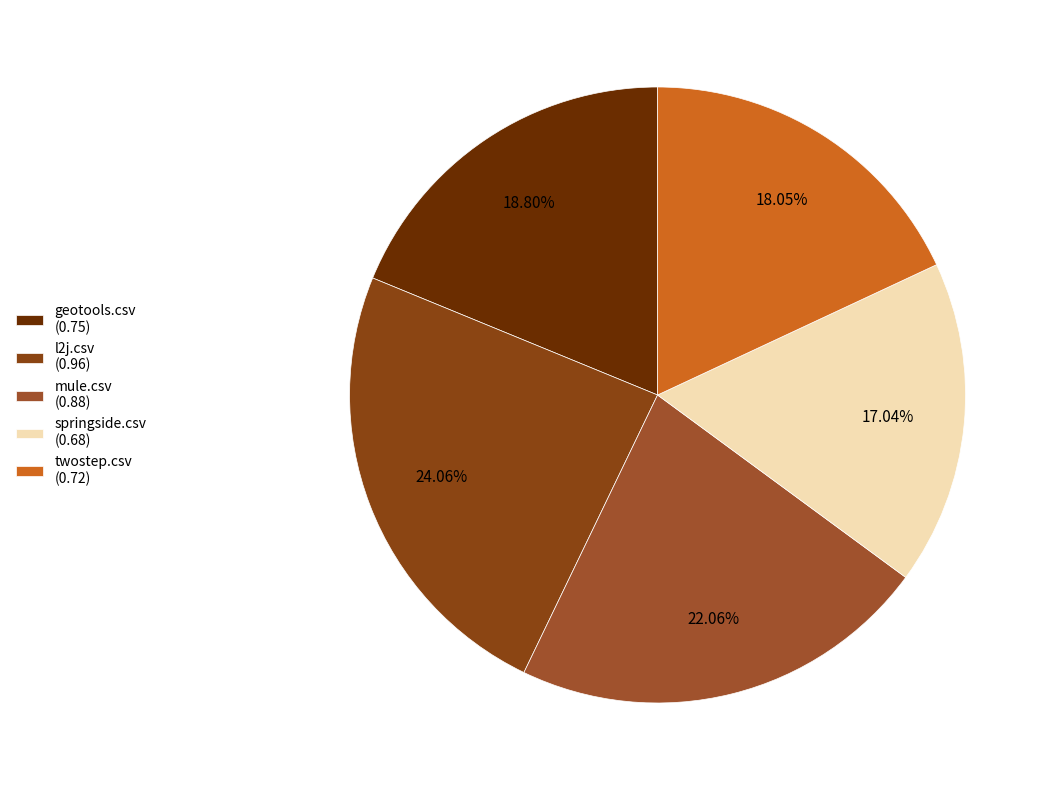

Count the number of slices in the pie.

5